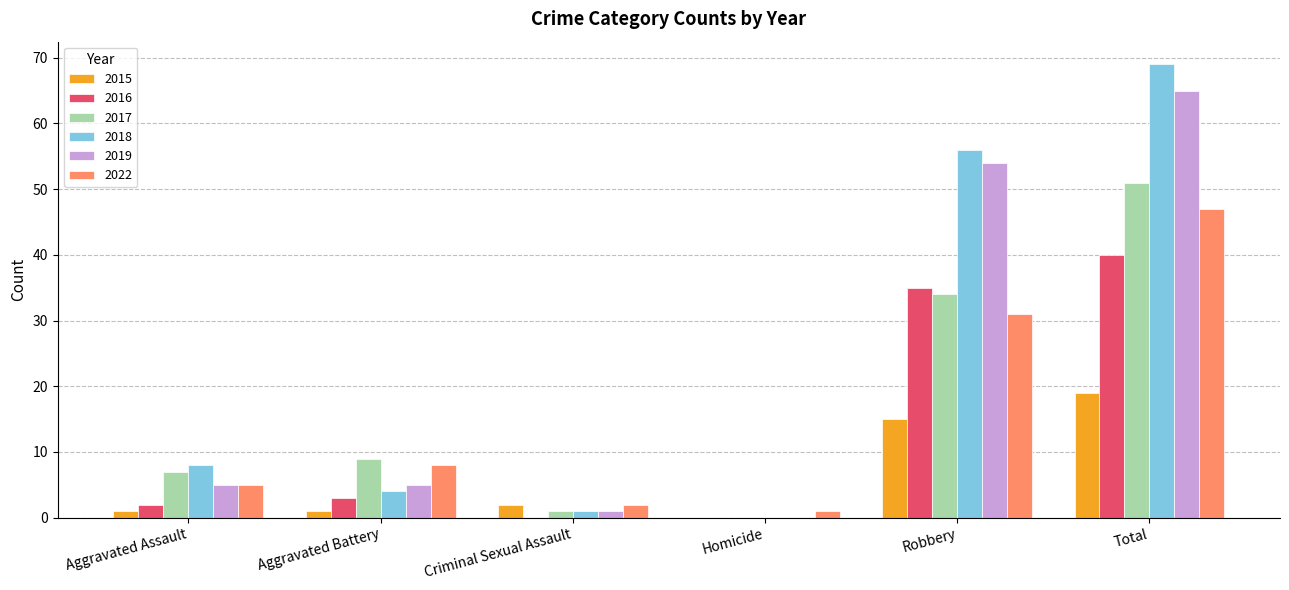

True or false: 2017 has a value of 1 at Criminal Sexual Assault.

True